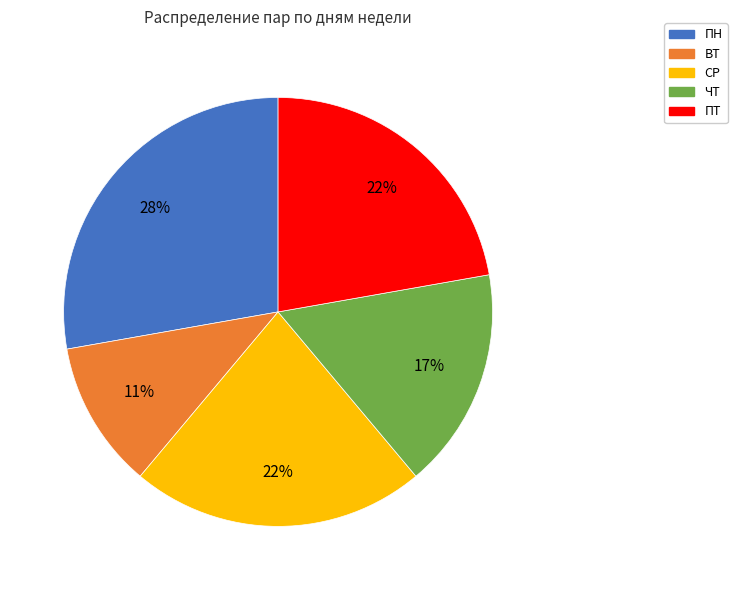

Count the number of slices in the pie.

5